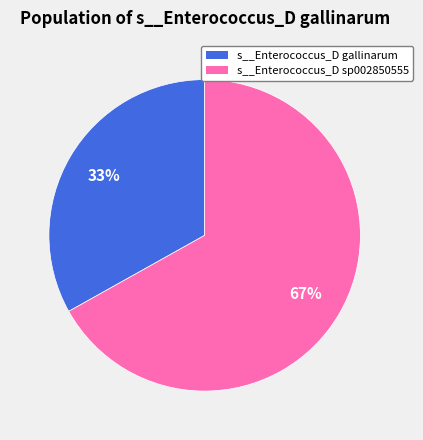

Does any single category account for the majority?

Yes